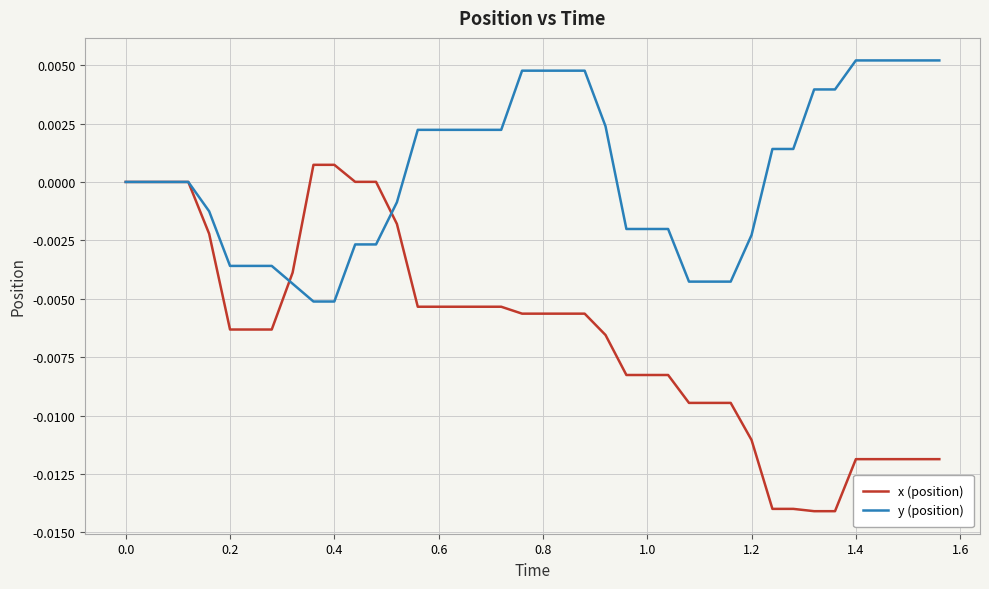

Which series has the largest range (max minus min)?

x (position)